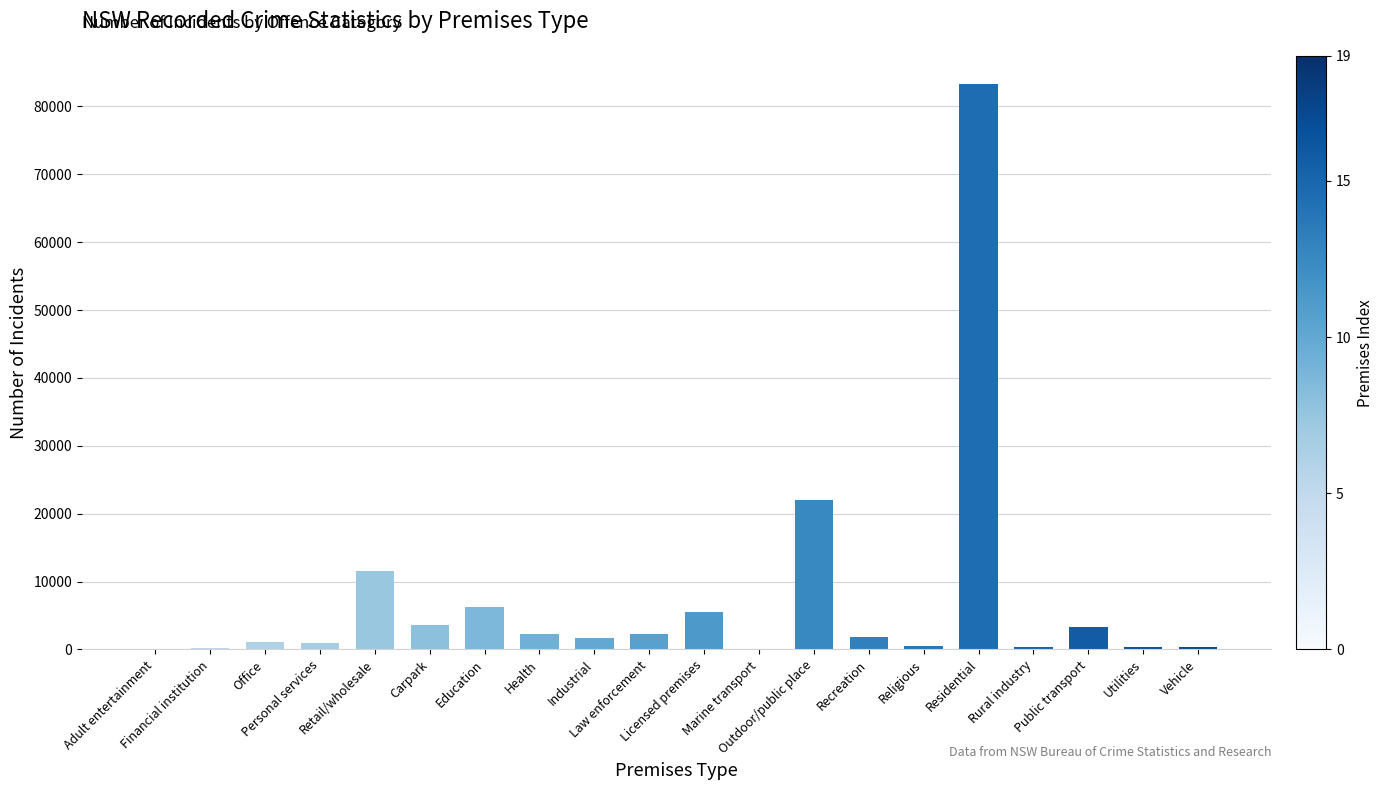

How many series are shown in this chart?

1